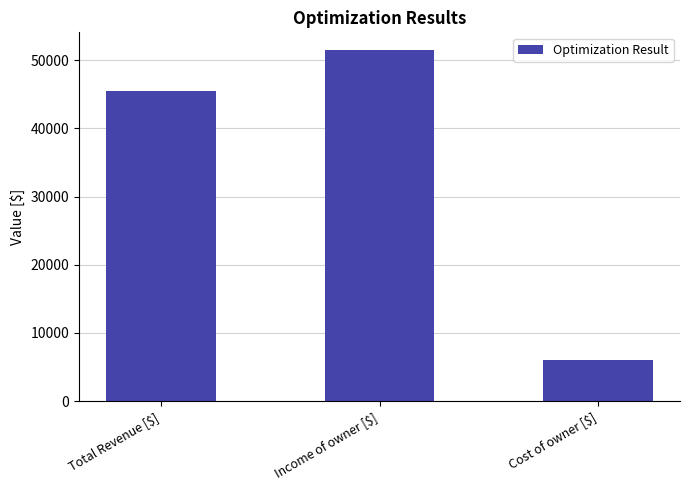

Read the value at Cost of owner [$].

6092.2